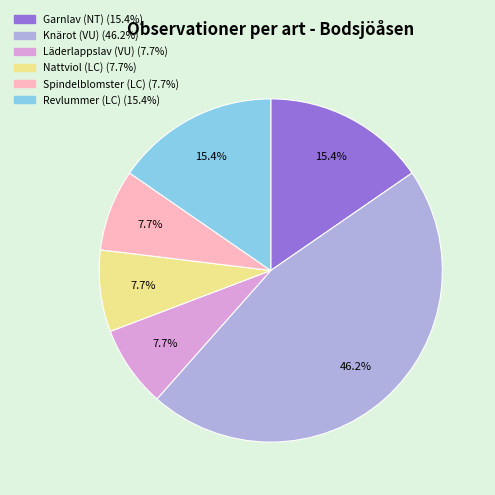

Is there any slice that represents more than half of the pie?

No